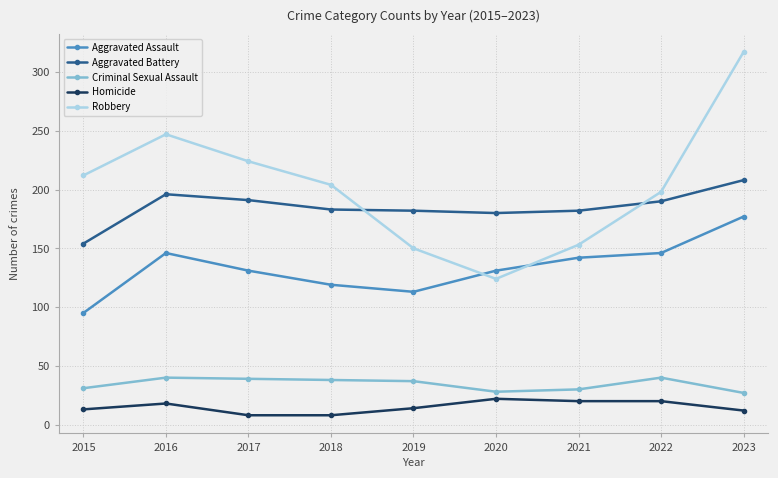

Which series has the largest range (max minus min)?

Robbery